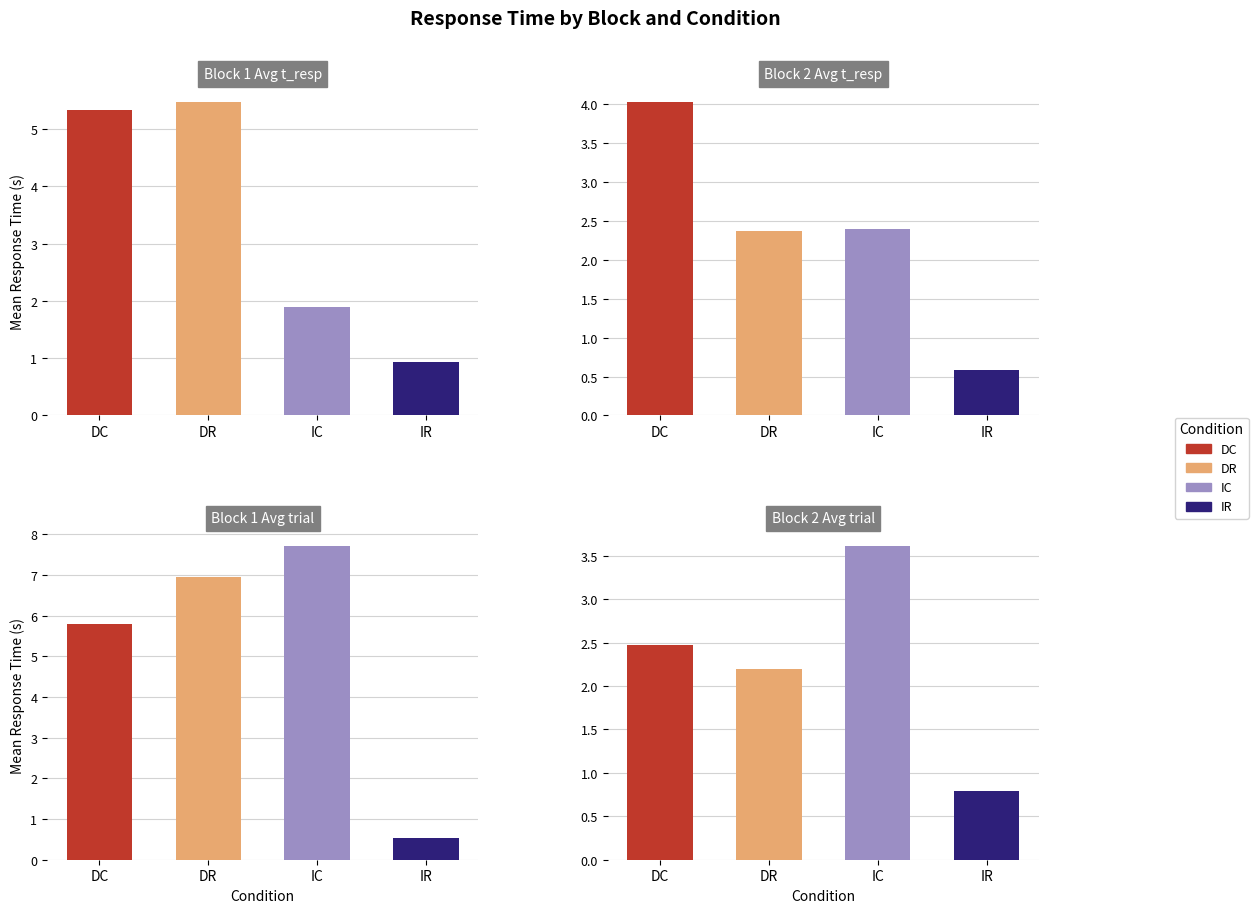

List the labels in order of DR value, smallest first.

3, 1, 0, 2